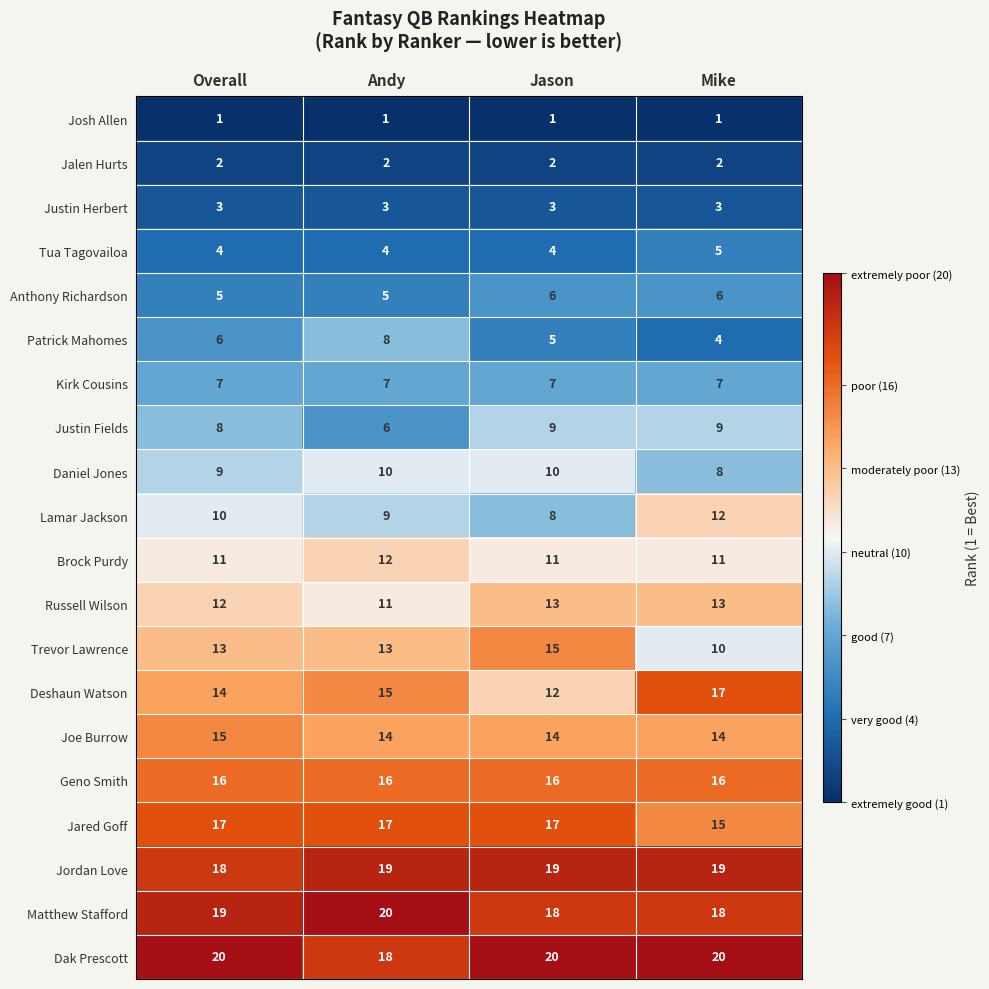

What is the spread (max minus min) of values at Mike?

19